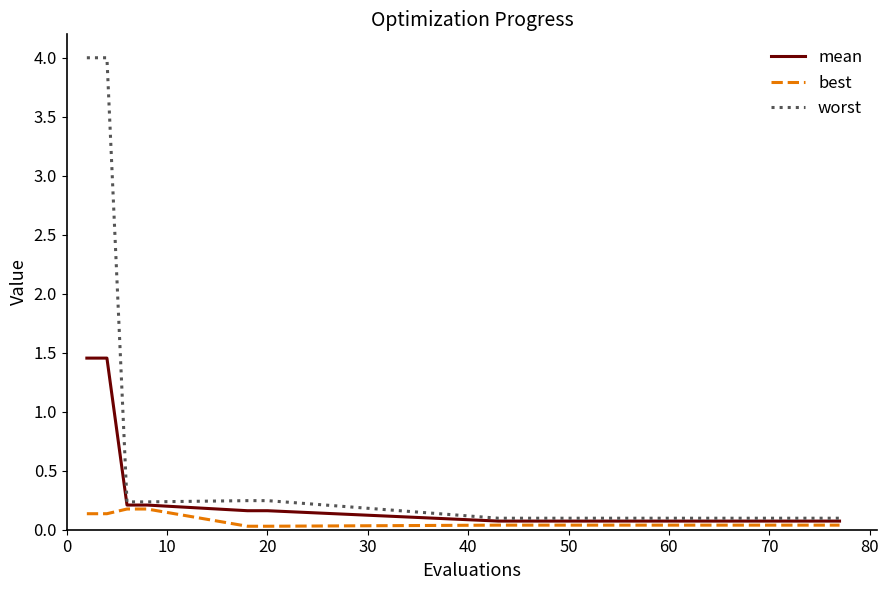

Which series has the largest range (max minus min)?

worst